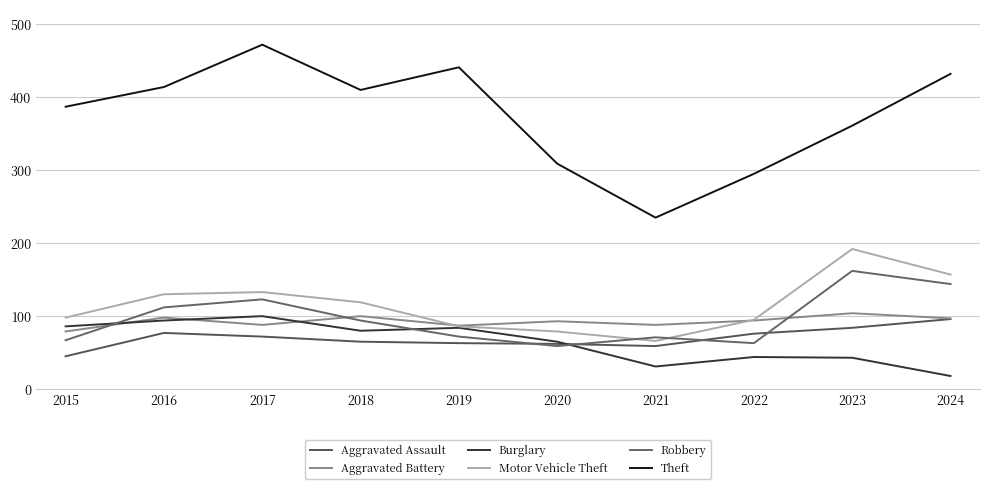

How many lines are shown in the chart?

6